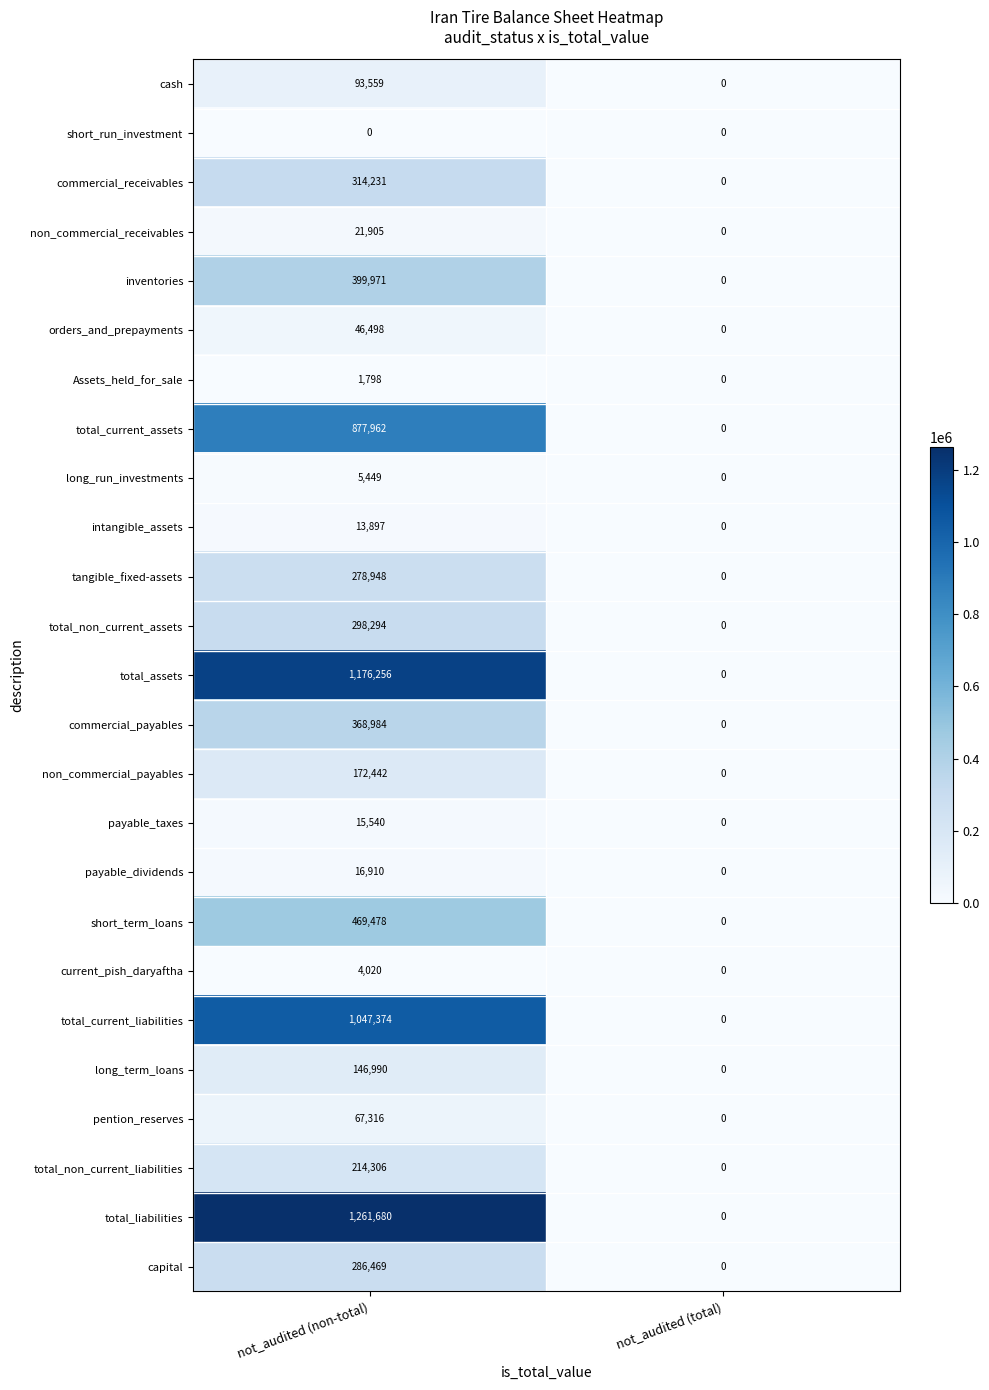

What is the maximum value for total_current_liabilities?

1047374